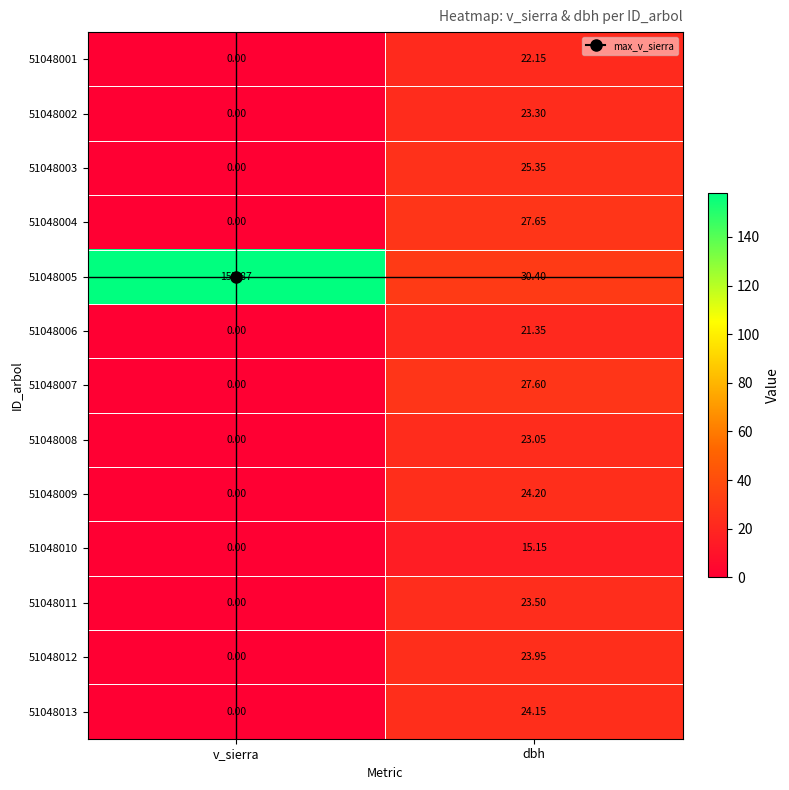

At which label is 51048001 closest to 11?

v_sierra